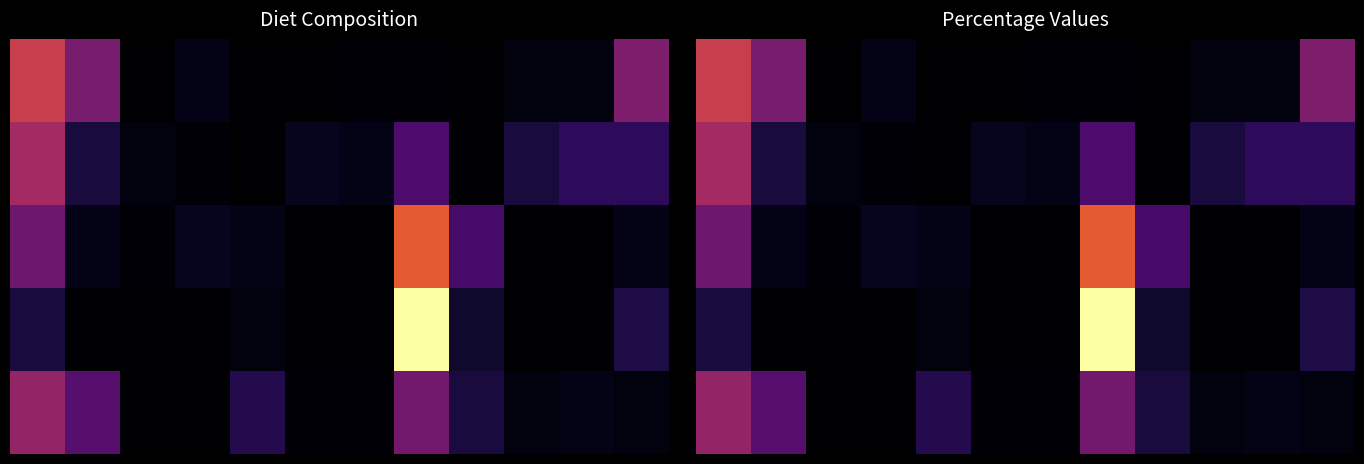

Which label corresponds to the smallest value in the chart?

2